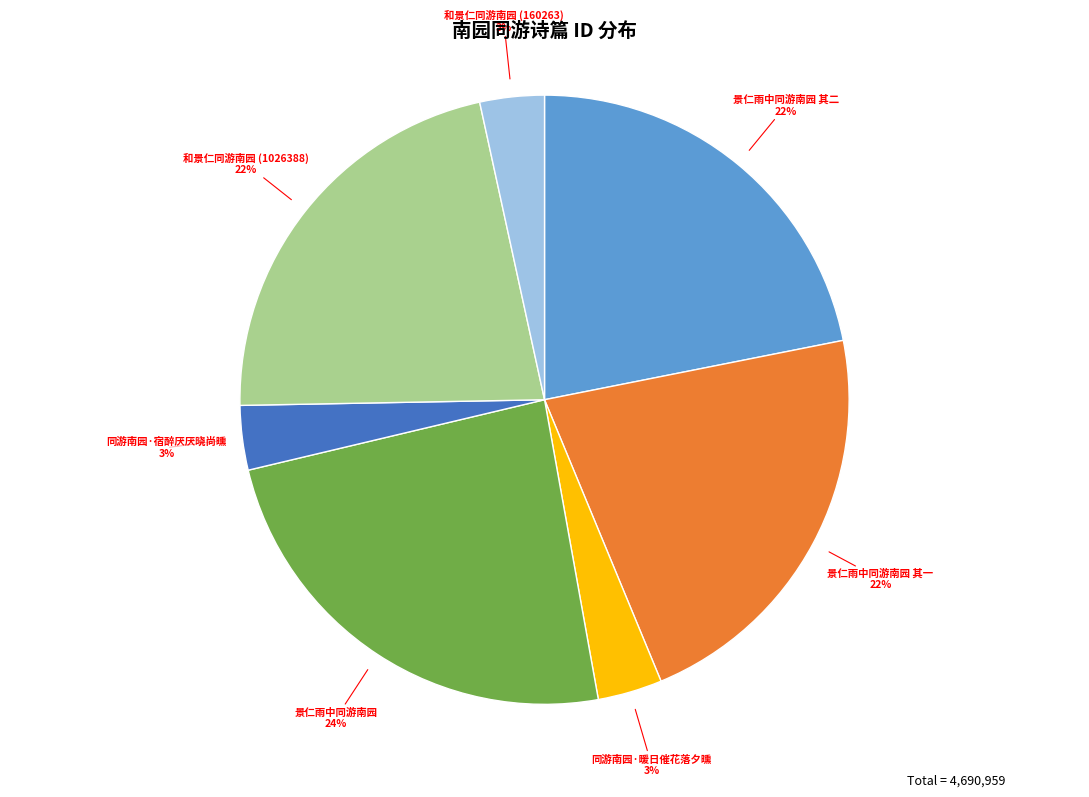

To the nearest percent, what percentage of the pie is 和景仁同游南园 (160263)?

3%